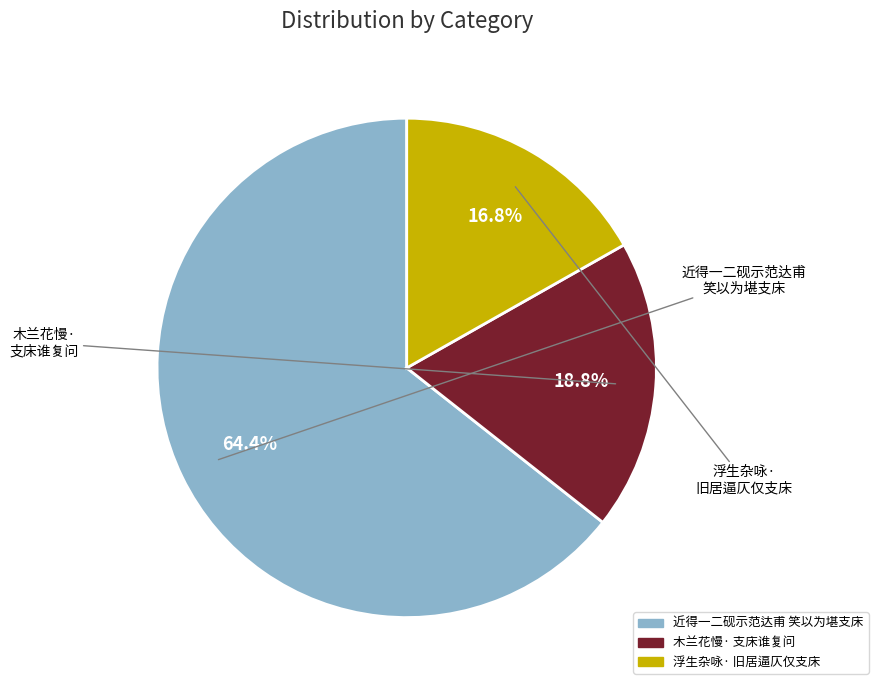

Is there any slice that represents more than half of the pie?

Yes